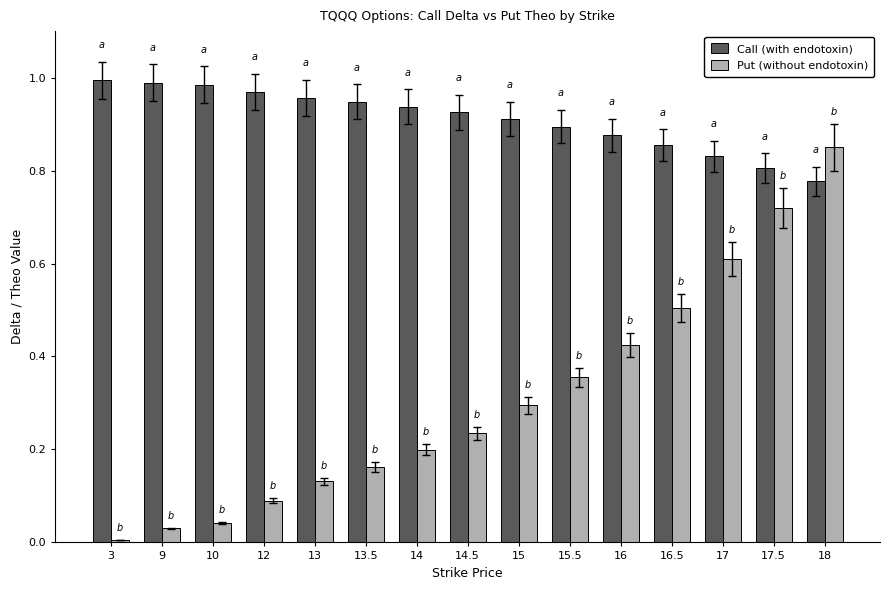

True or false: Put (without endotoxin) has a value of 0.3 at 15.

True